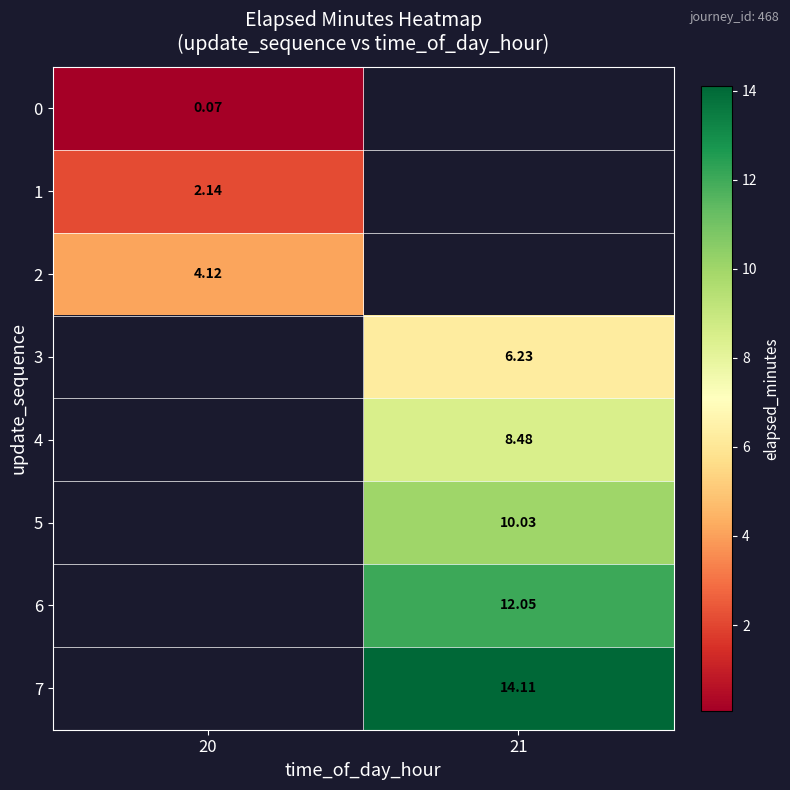

Is the value of 6 at 21 greater than the value of 0 at 21?

No